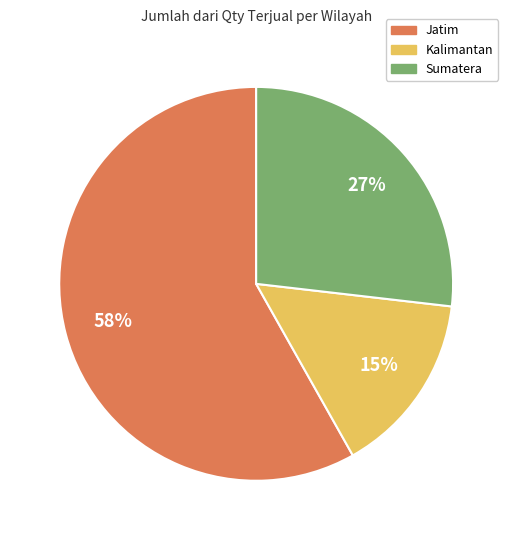

Between Kalimantan and Sumatera, which is larger?

Sumatera